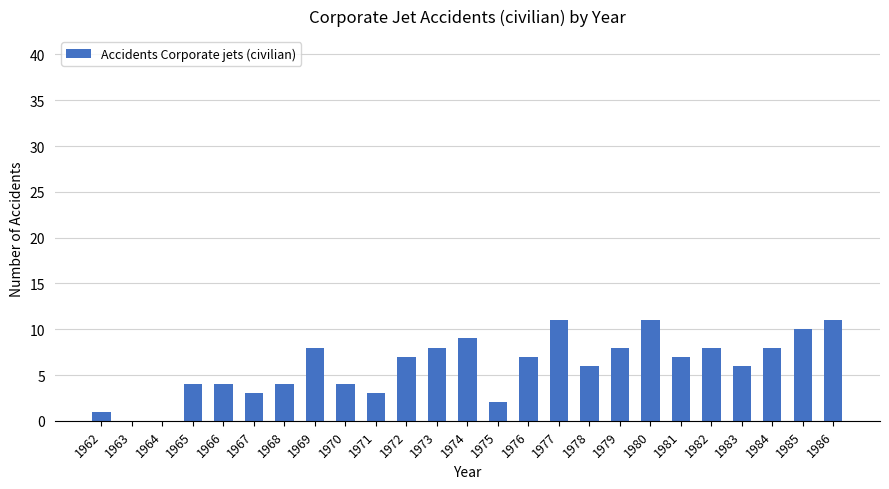

Approximately how many times larger is the value at 1973 compared to 1980?

0.7